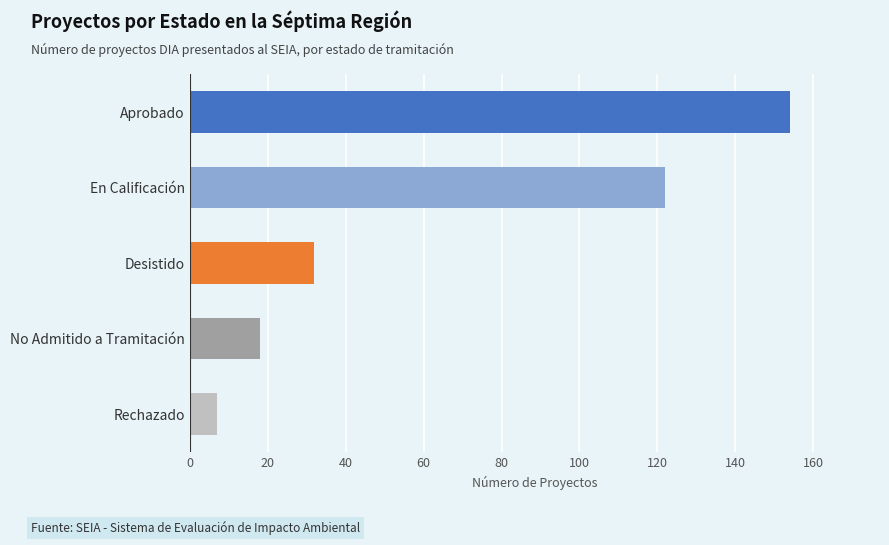

Does the chart contain any negative values?

No